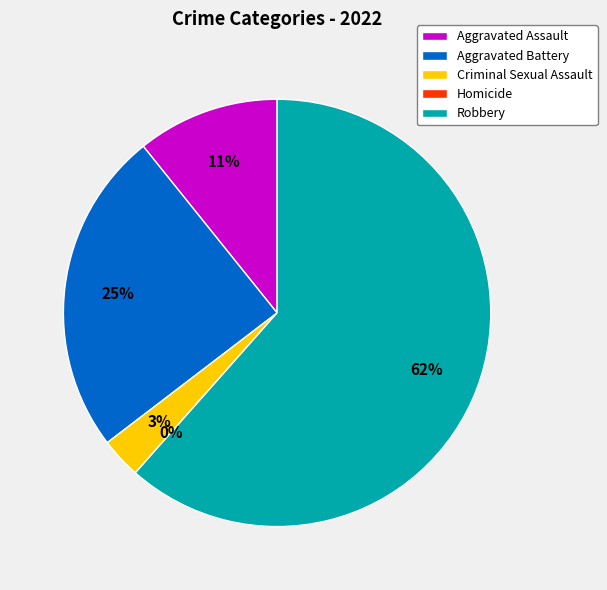

How many slices are in this pie chart?

5